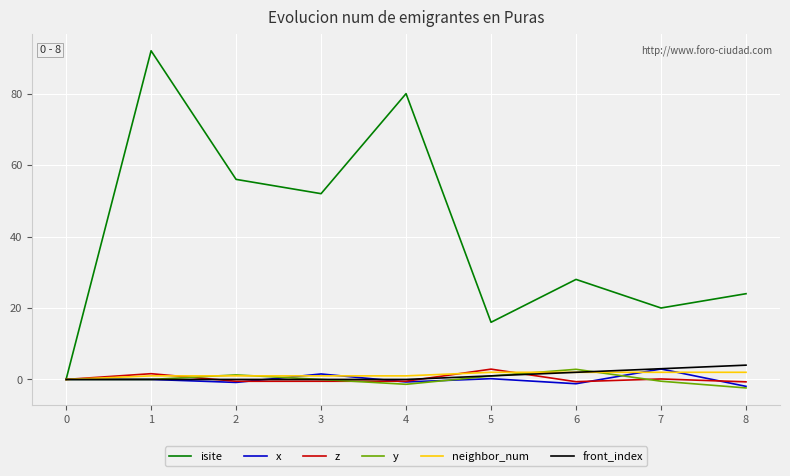

Between 1 and 4, which series saw the biggest shift?

isite